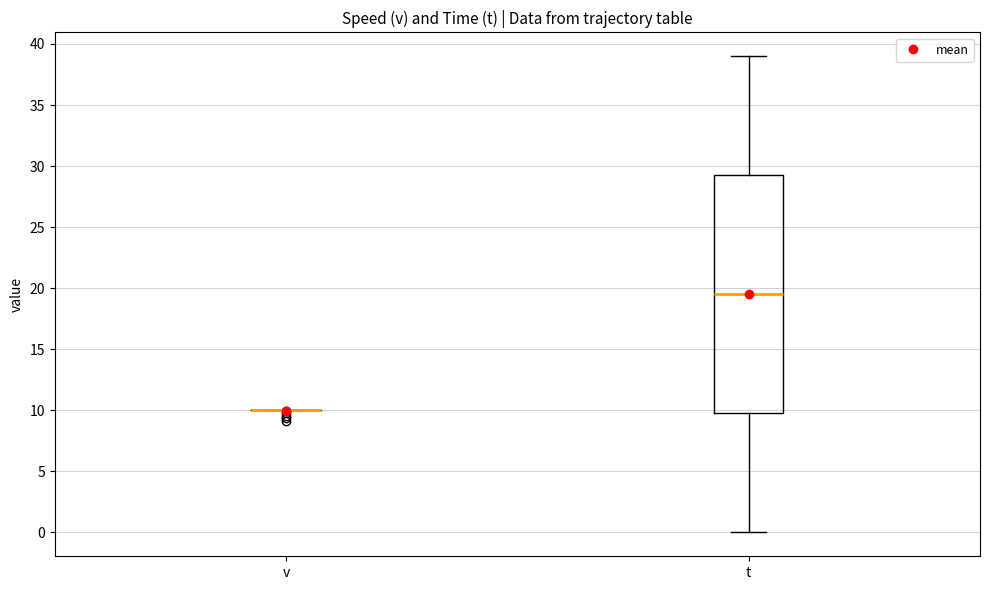

Reading left to right, transcribe this box plot: for each box, give where its median line is, the range the box spans, and where its two whiskers end, as read against the y-axis. The values are not printed on the chart, so give them approximately, as read against the axis.

v: box collapsed to a line at 10.0, whiskers 10.0 to 10.0
t: median 19.5, box 10.0 to 29.5, whiskers 0.0 to 39.0